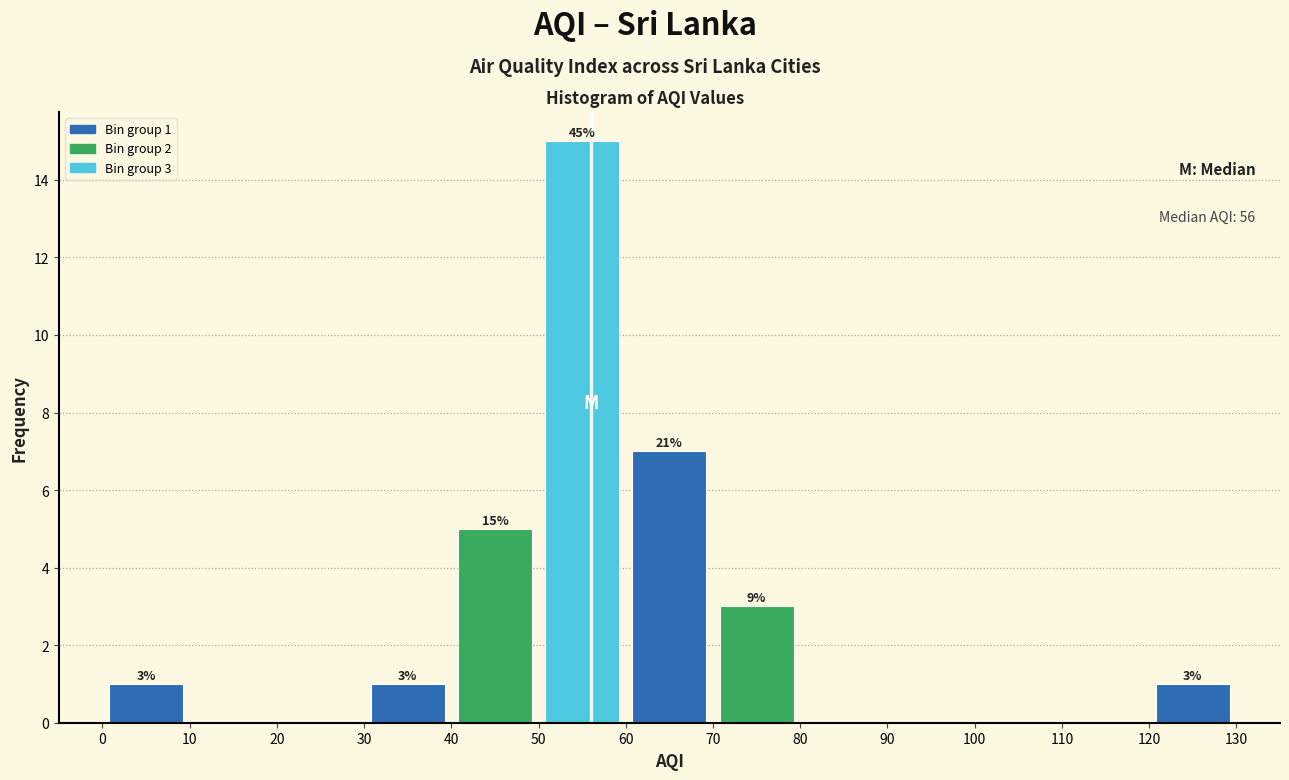

Which range on the x-axis has the tallest bar?

50 to 60